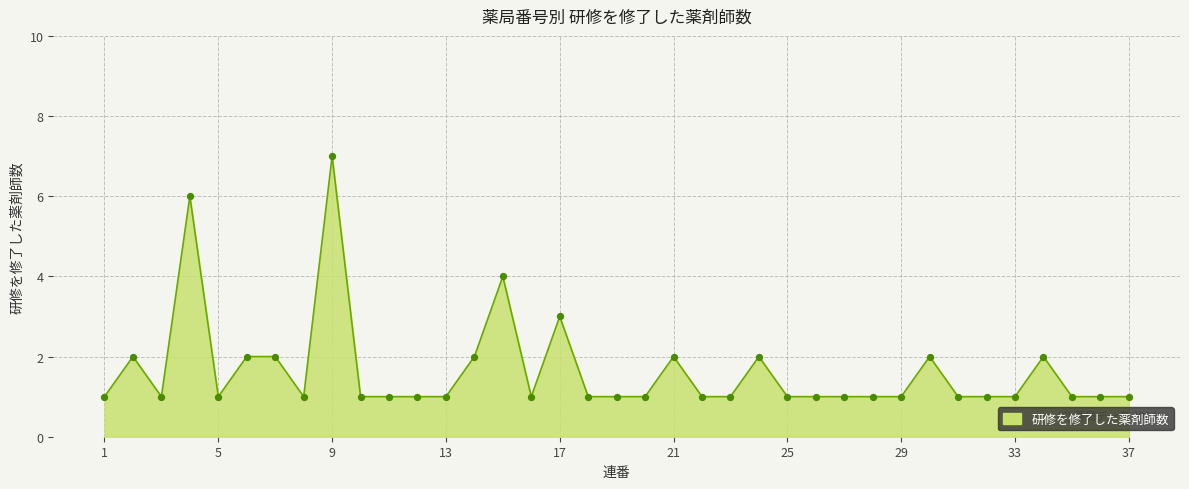

What is the difference between the maximum and minimum values?

6